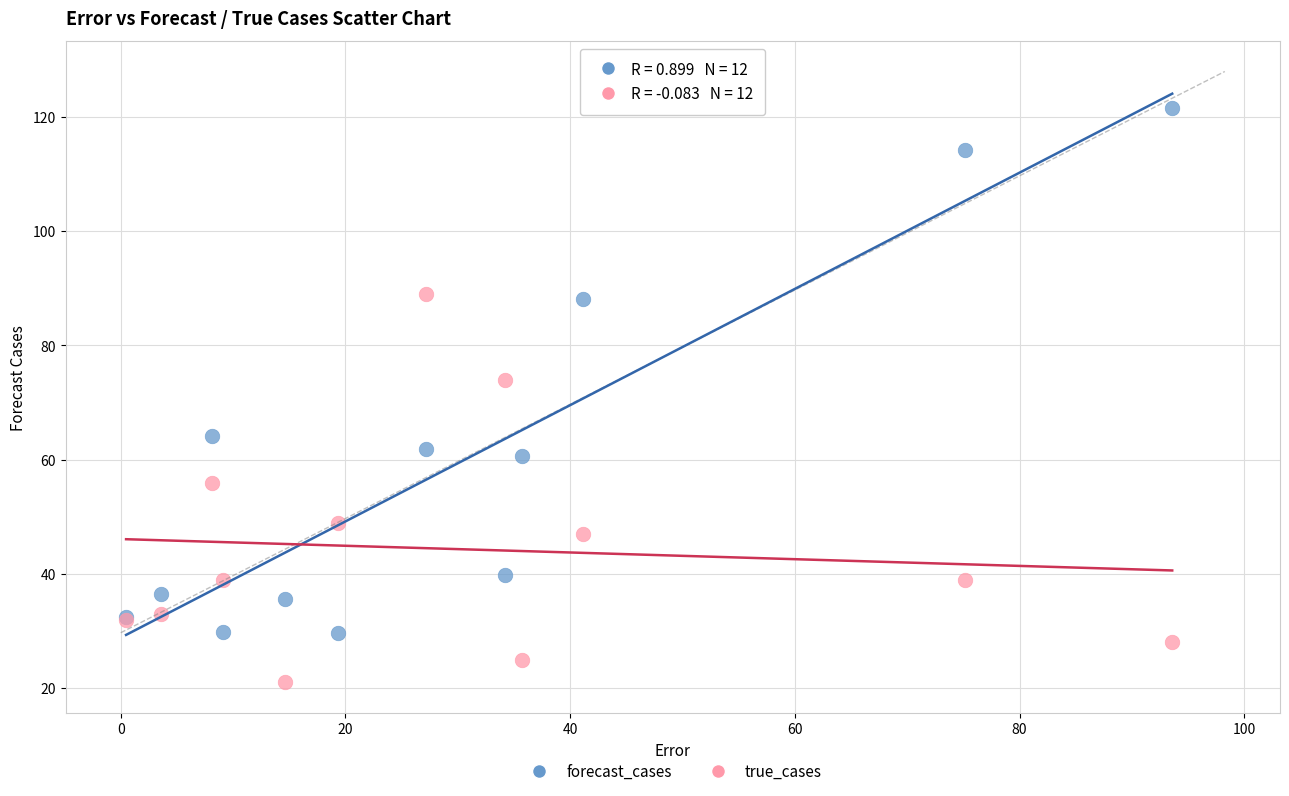

Which series contains the highest Y value?

forecast_cases